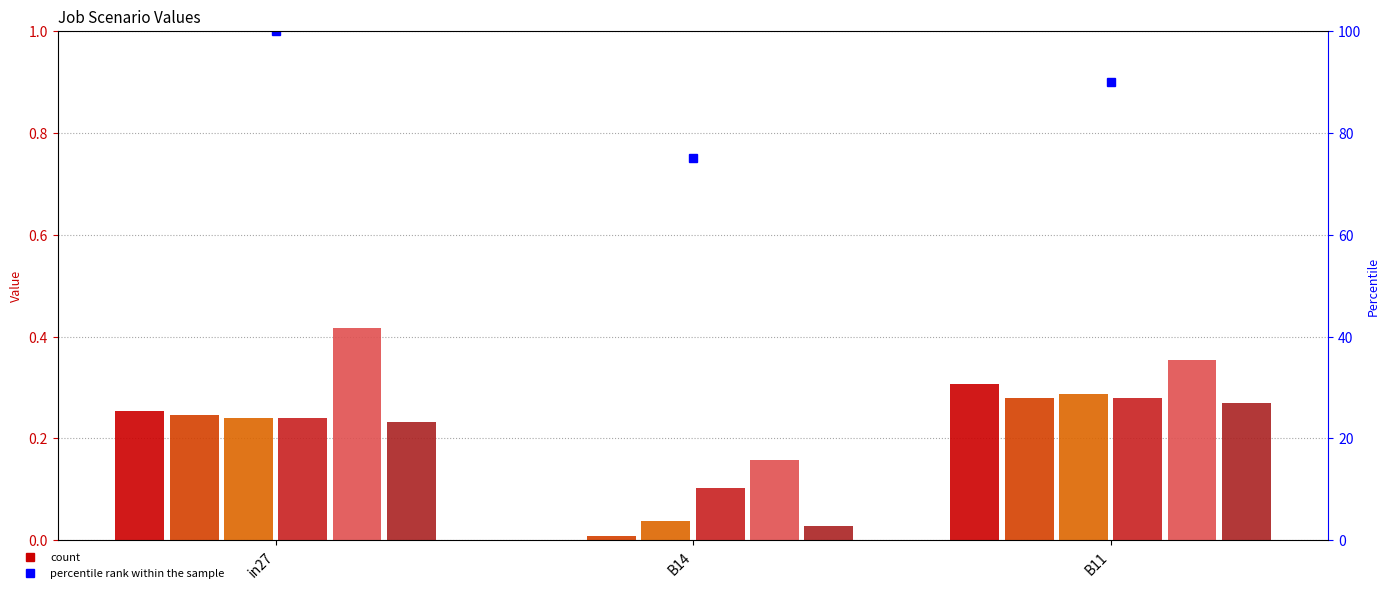

At which category does the chart reach its minimum across all series?

B14